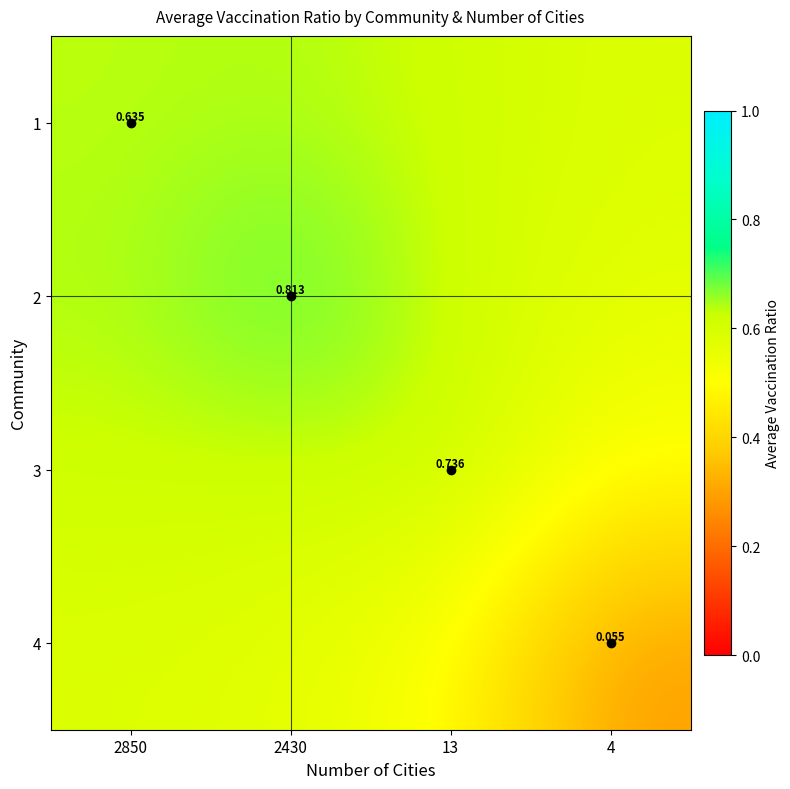

At how many categories does at least one series exceed 0?

4